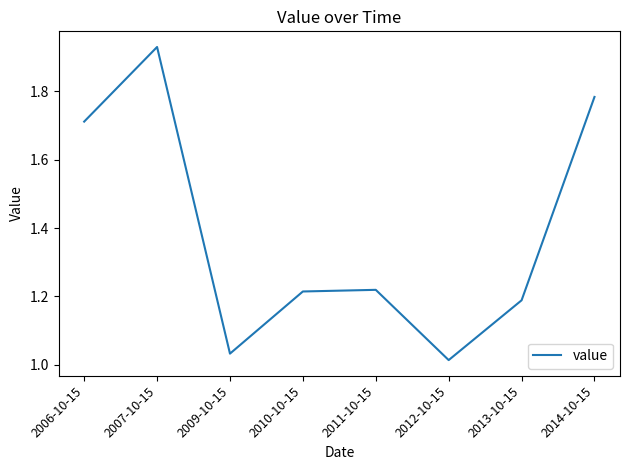

Which category has the highest value across all series?

2007-10-15